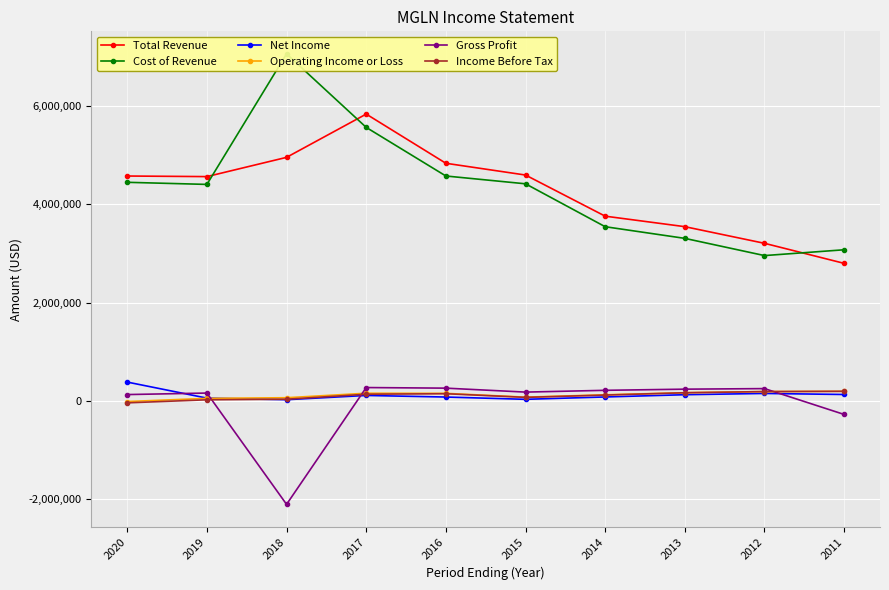

At which label does Total Revenue first exceed 4577500?

2018